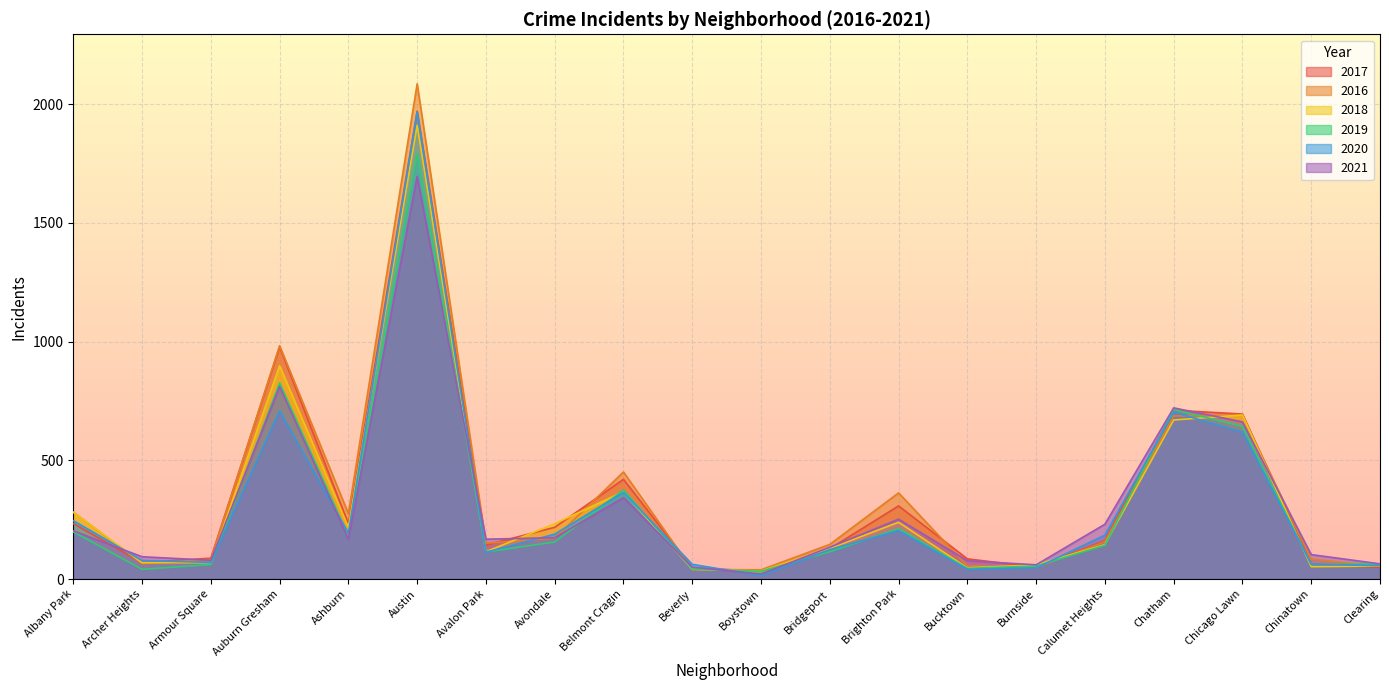

At which category is the sum across all series the highest?

Austin